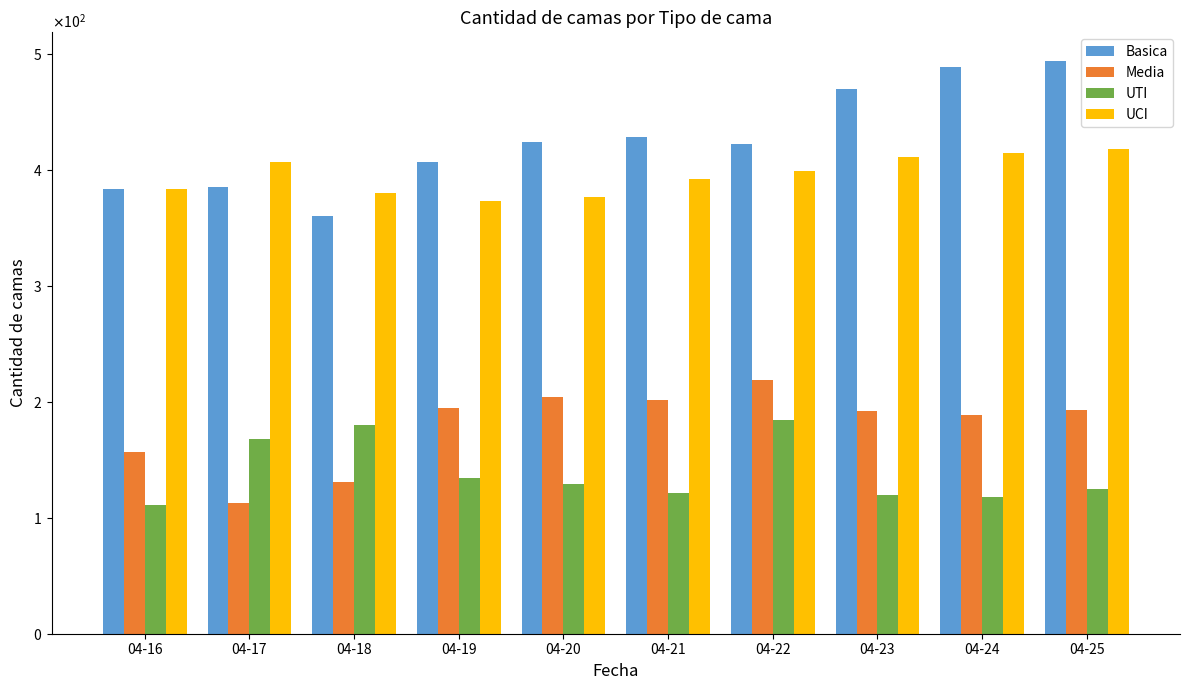

The Media series shows 169 at 04-17. True or false?

False